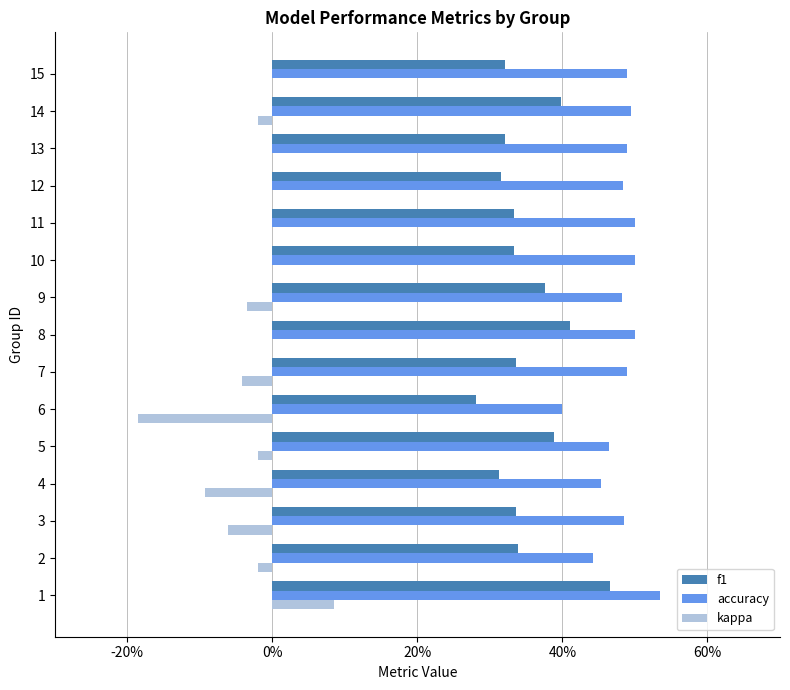

Rank the series by their average value, from highest to lowest.

accuracy, f1, kappa